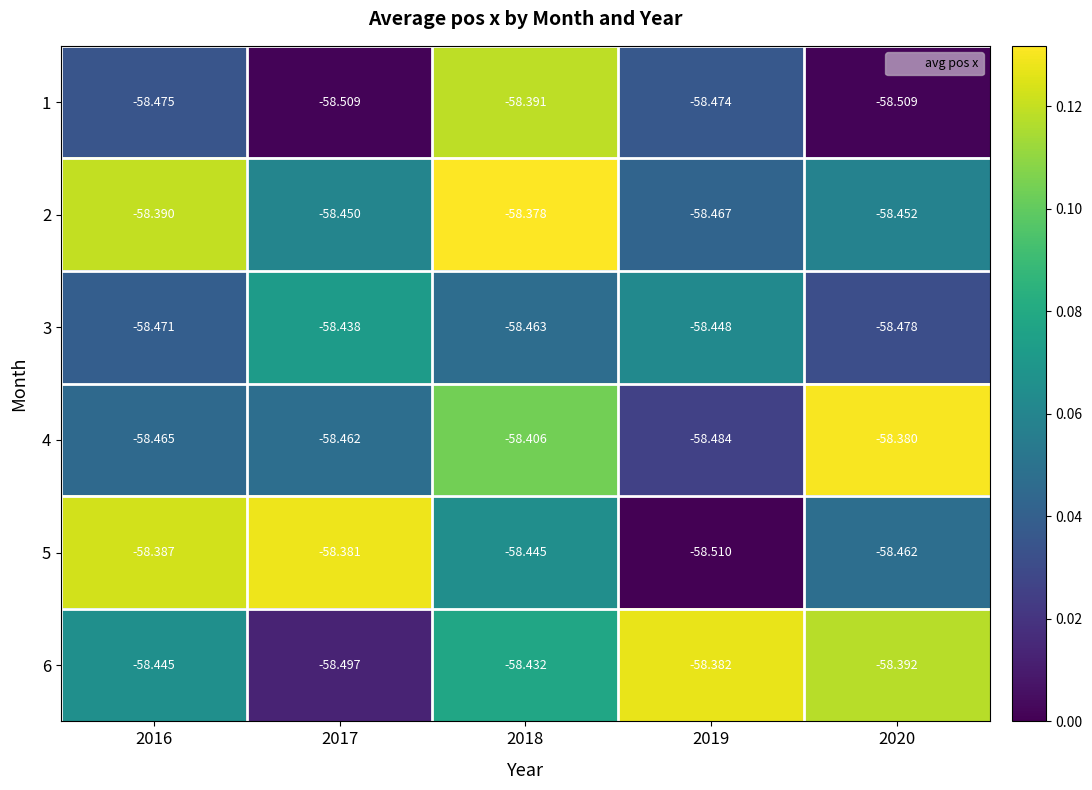

Is the value of 6 at 2017 greater than the value of 1 at 2020?

Yes